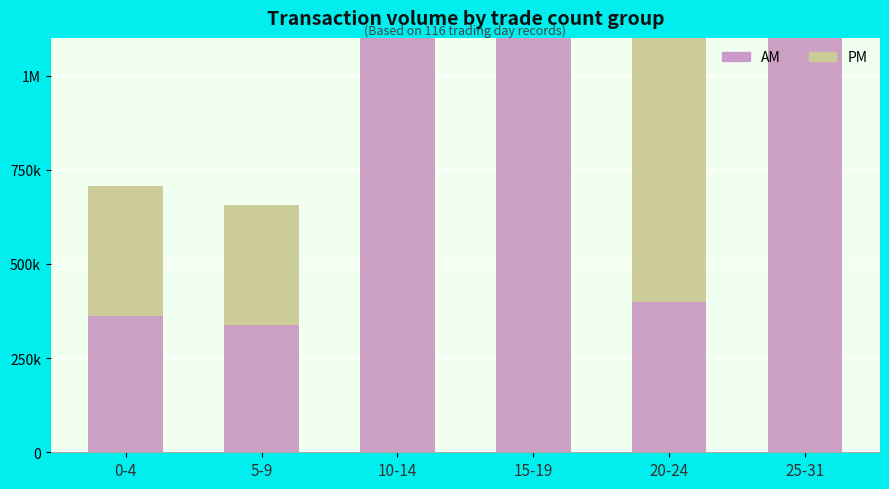

What is the average value of the AM series?

907000